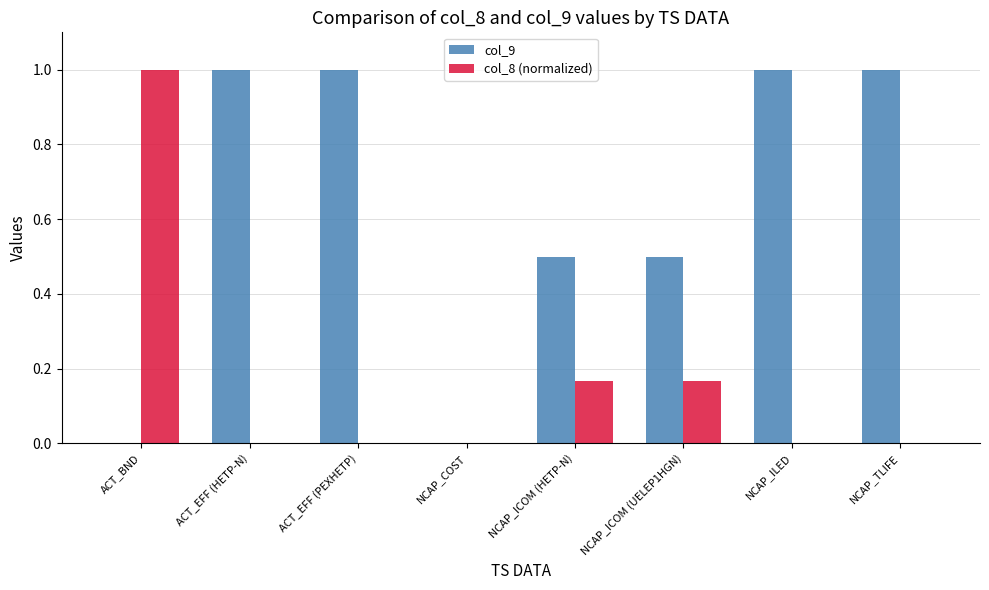

What is the sum of the col_9 values at ACT_EFF (PEXHETP) and NCAP_ICOM (UELEP1HGN)?

1.5